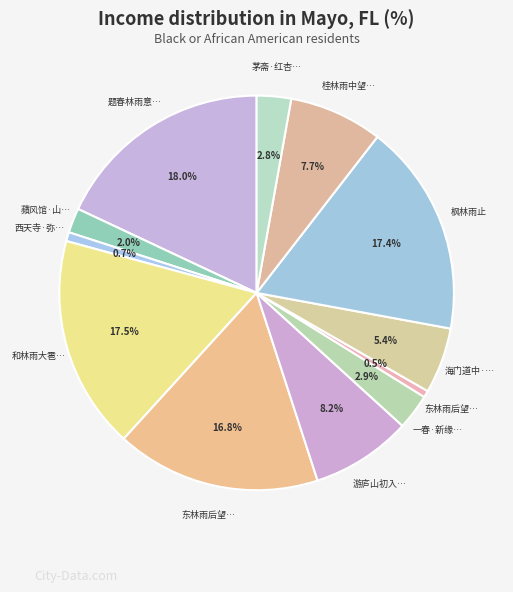

Count the number of slices in the pie.

12